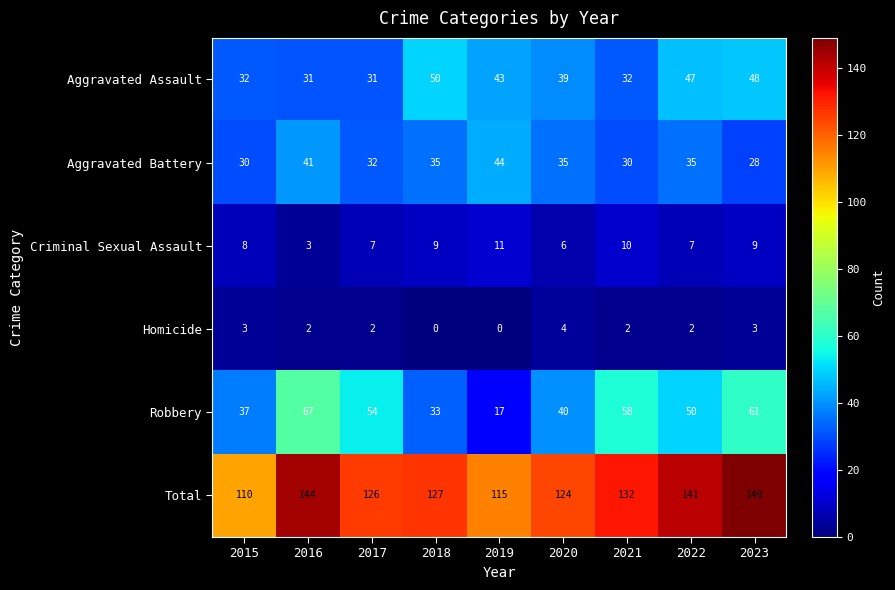

How many categories are shown in the chart?

9